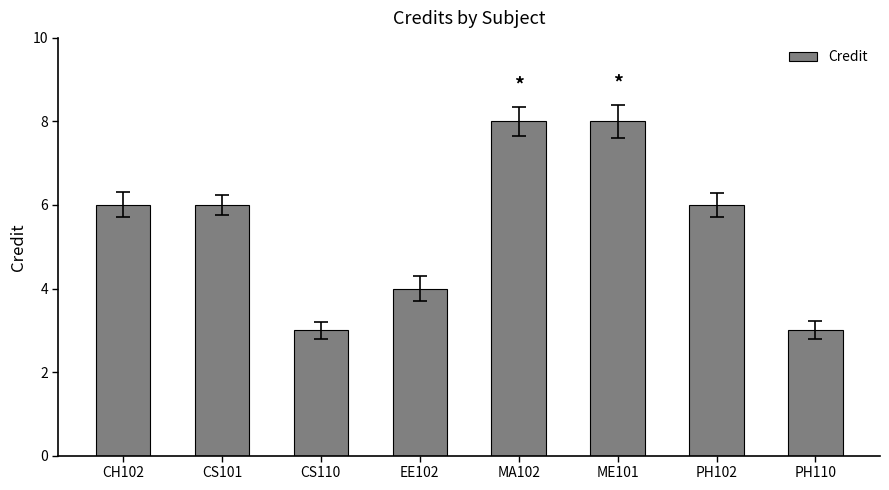

How many categories are shown in the chart?

8